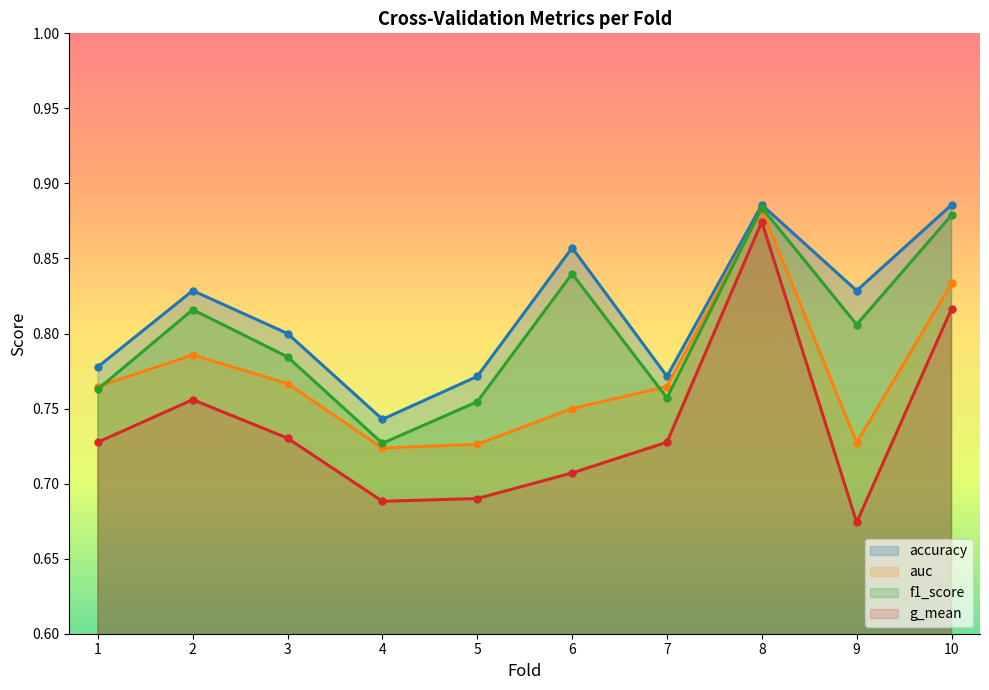

The g_mean series shows 1.2 at 4. True or false?

False